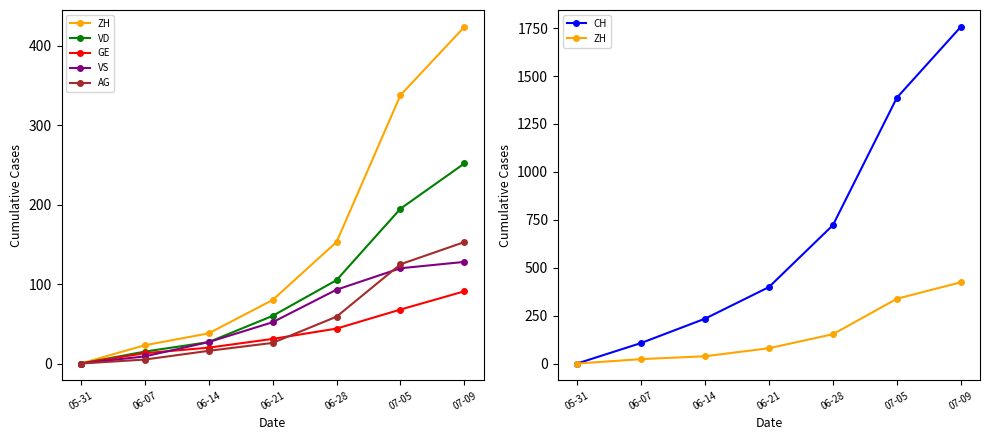

Which series changed the most between 05-31 and 07-09?

CH